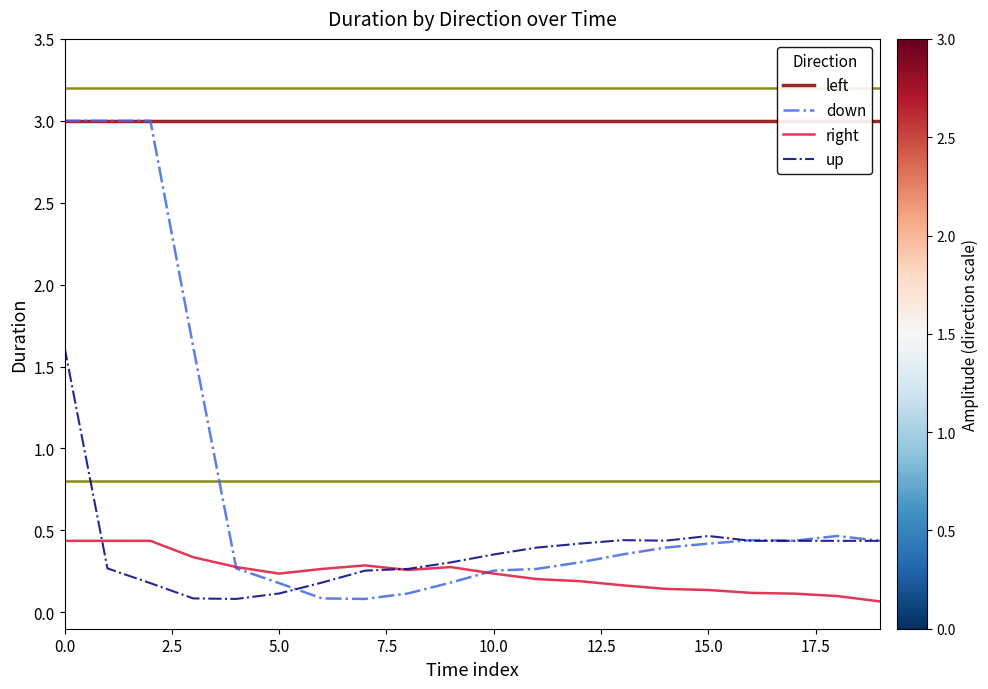

True or false: down has more than 2 interior local peaks.

False